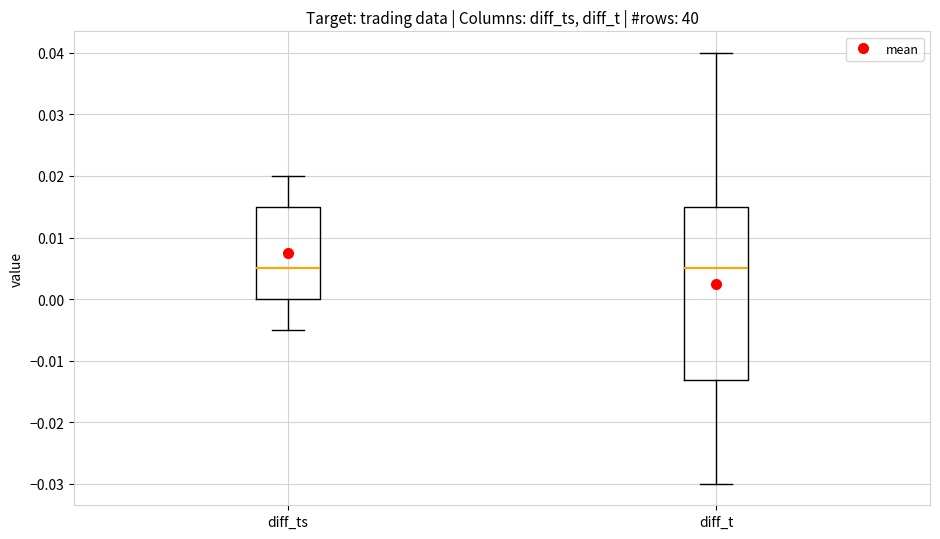

Where is the lower edge of the box for diff_t on the y-axis? The values are not printed on the chart, so give them approximately, as read against the axis.

-0.013